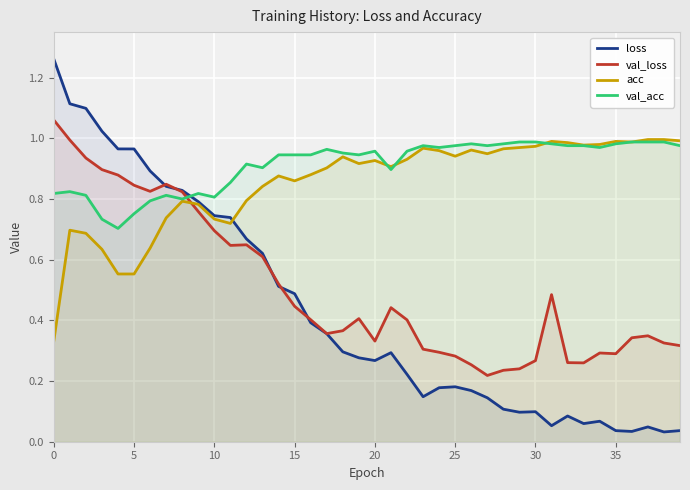

Is it true that val_acc equals 0.4 at 5?

False